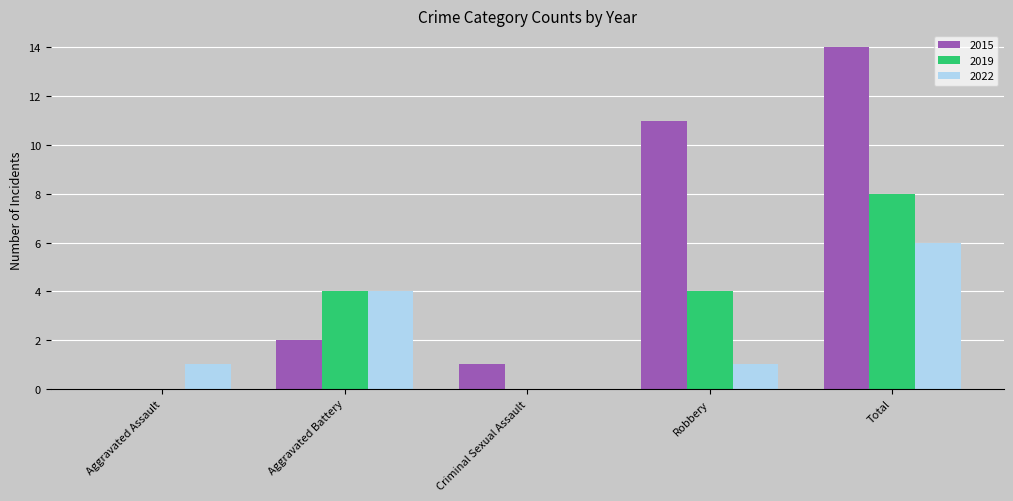

At which category does the chart reach its peak across all series?

Total